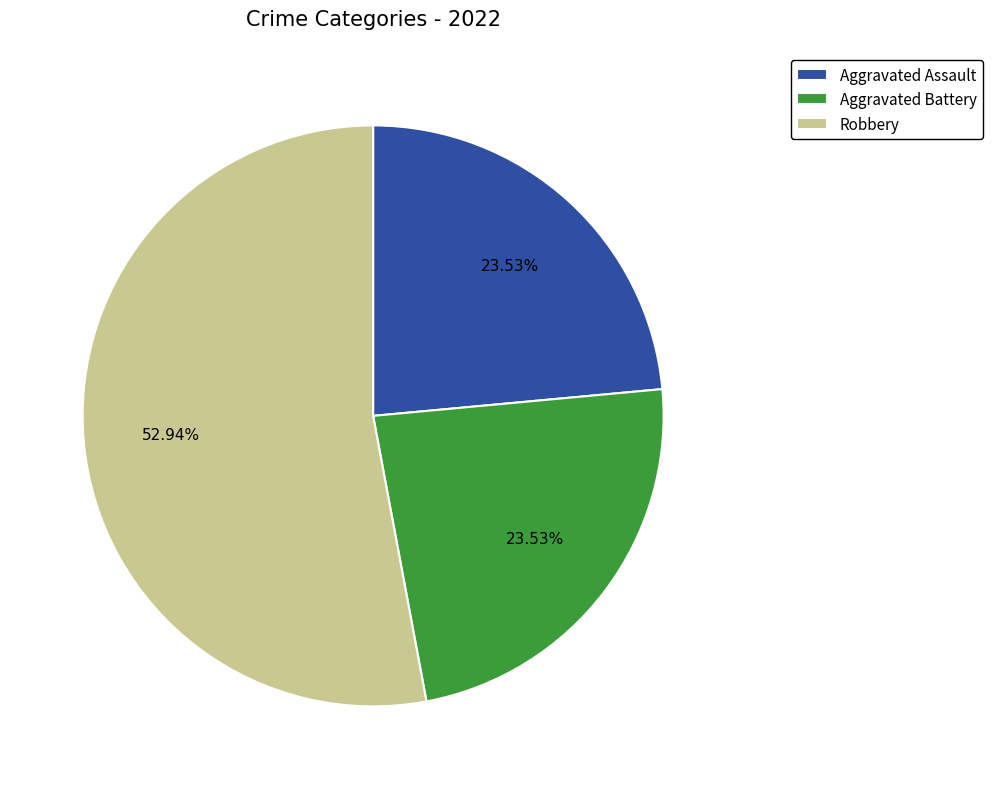

The Aggravated Assault slice represents 24% of the pie. True or false?

True